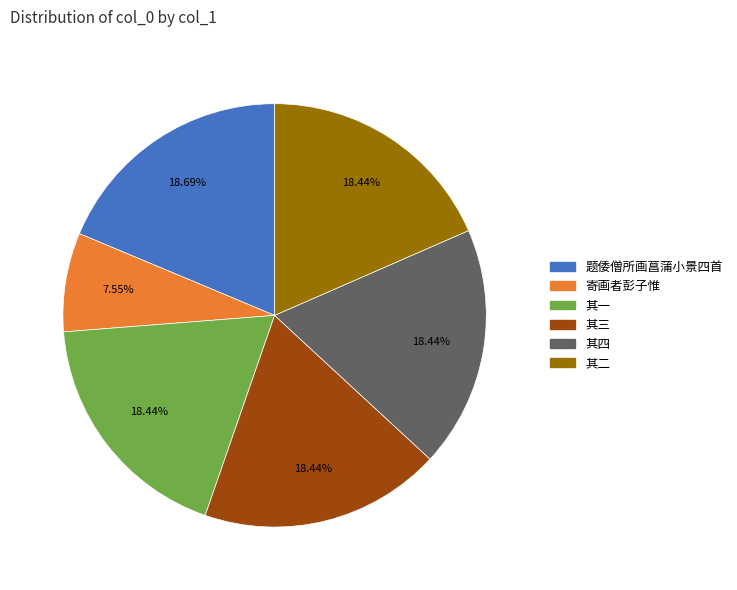

Is there any slice that represents more than half of the pie?

No